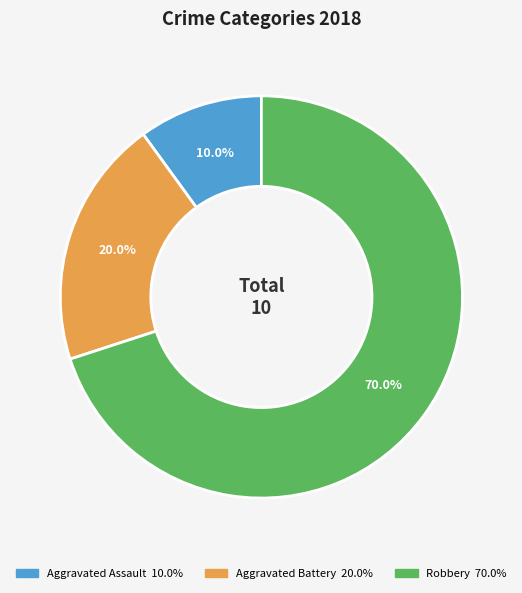

What is the ratio of the value at Aggravated Assault to the value at Robbery?

0.1